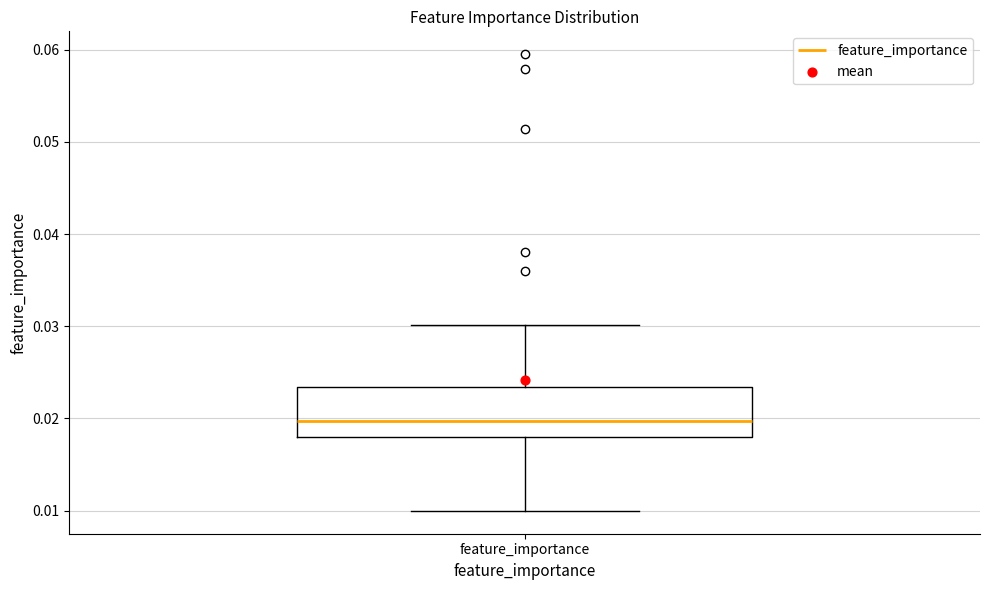

Read this box plot against the y-axis: the position of the median line, the range covered by the box, and the ends of both whiskers. The values are not printed on the chart, so give them approximately, as read against the axis.

median 0.020, box 0.018 to 0.023, whiskers 0.010 to 0.030